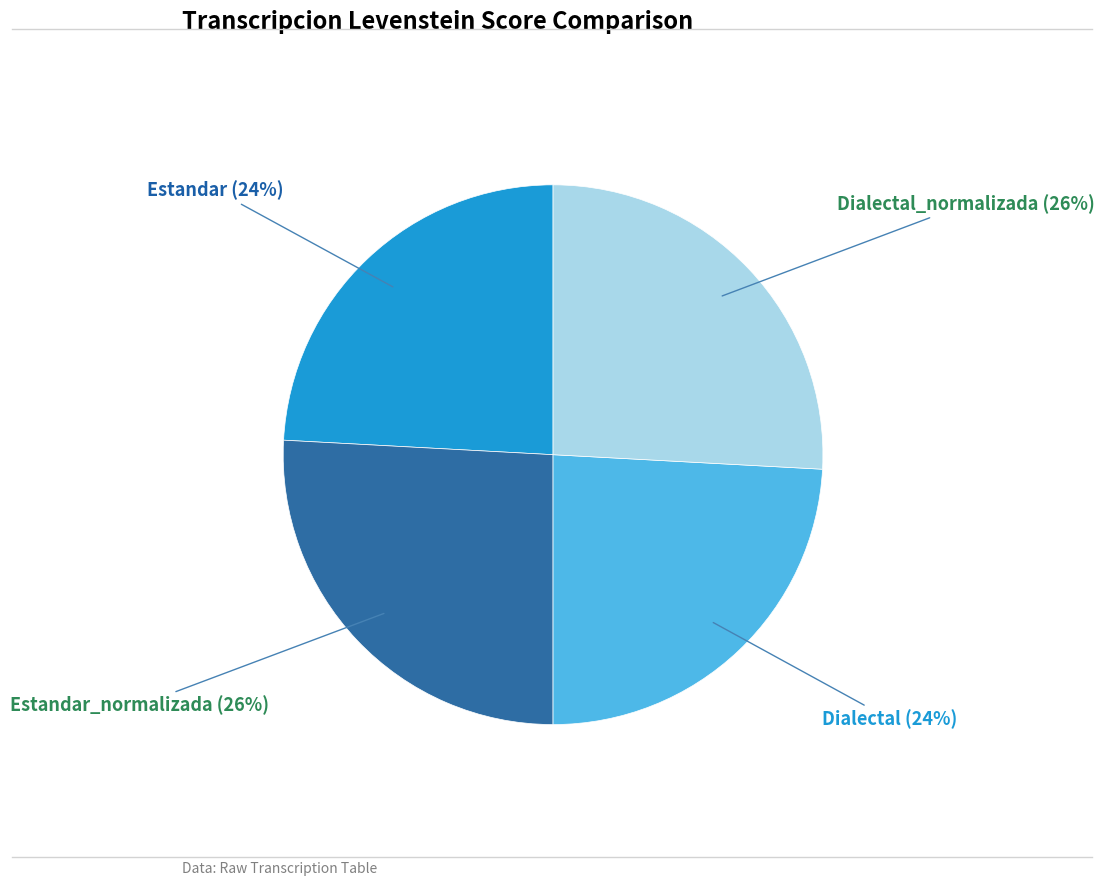

Does any single category account for the majority?

No